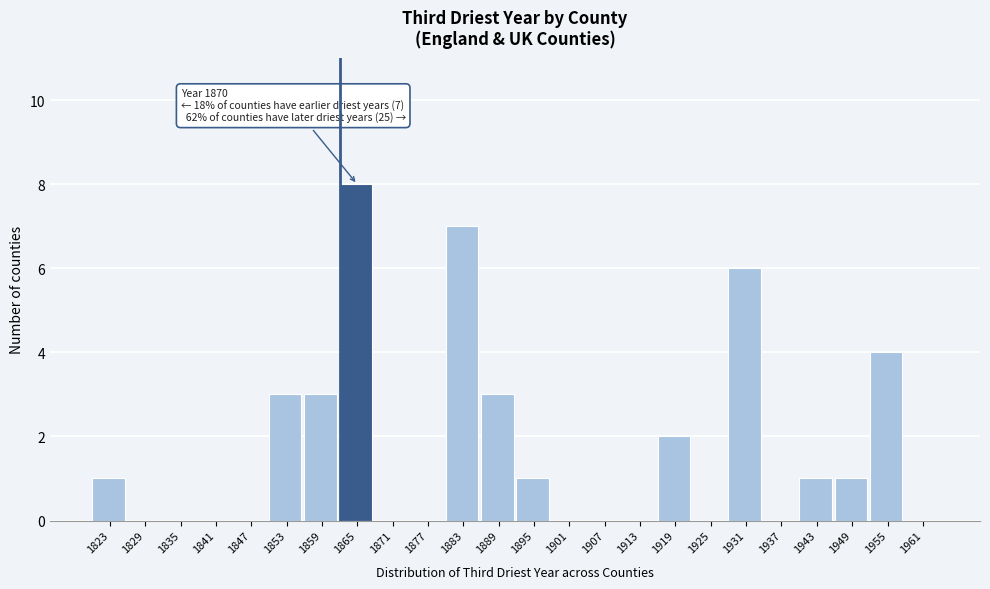

Reading left to right, list all the values displayed in this chart.

1823=1	1829=0	1835=0	1841=0	1847=0	1853=3	1859=3	1865=8	1871=0	1877=0	1883=7	1889=3	1895=1	1901=0	1907=0	1913=0	1919=2	1925=0	1931=6	1937=0	1943=1	1949=1	1955=4	1961=0